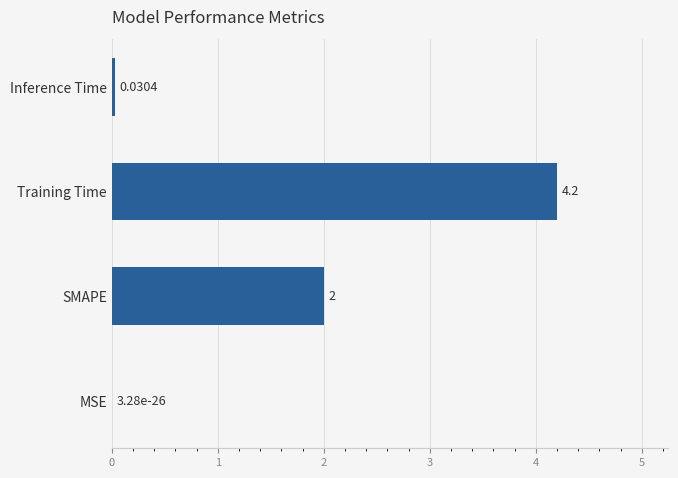

How many series are shown in this chart?

1